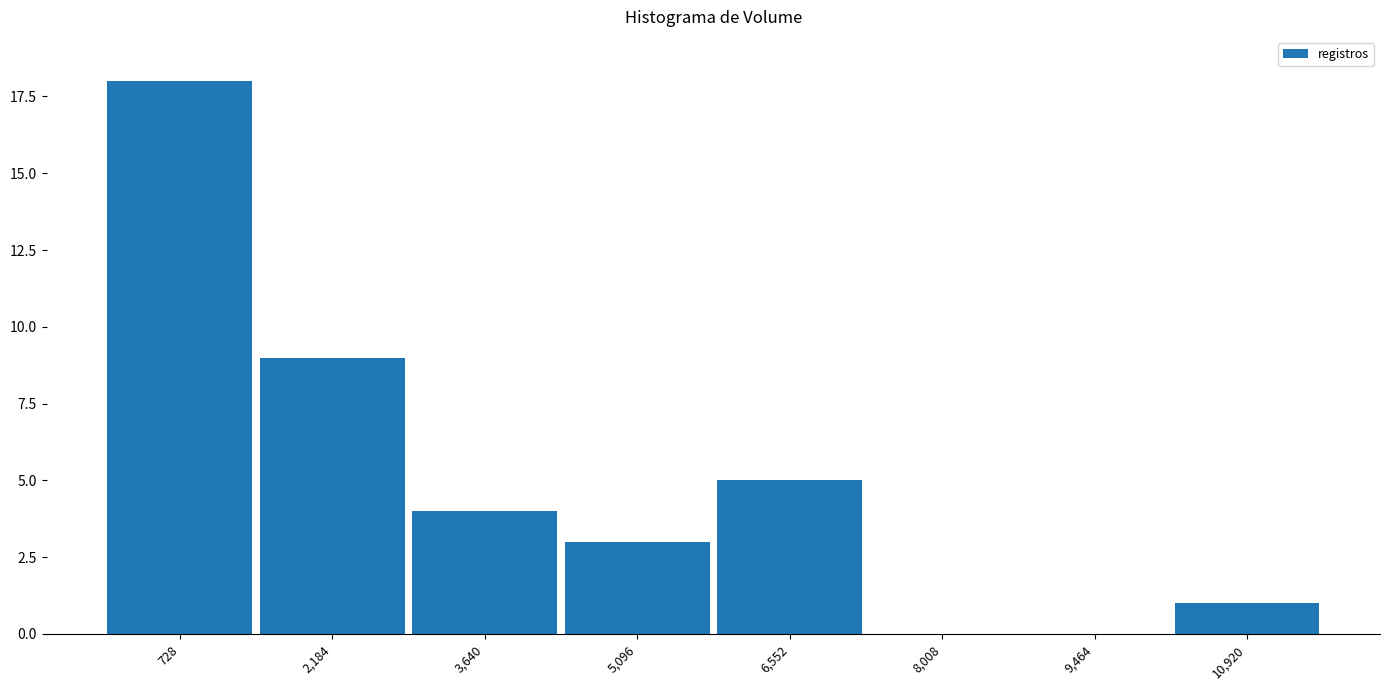

Over which range of the x-axis is the bar tallest?

0 to 1400